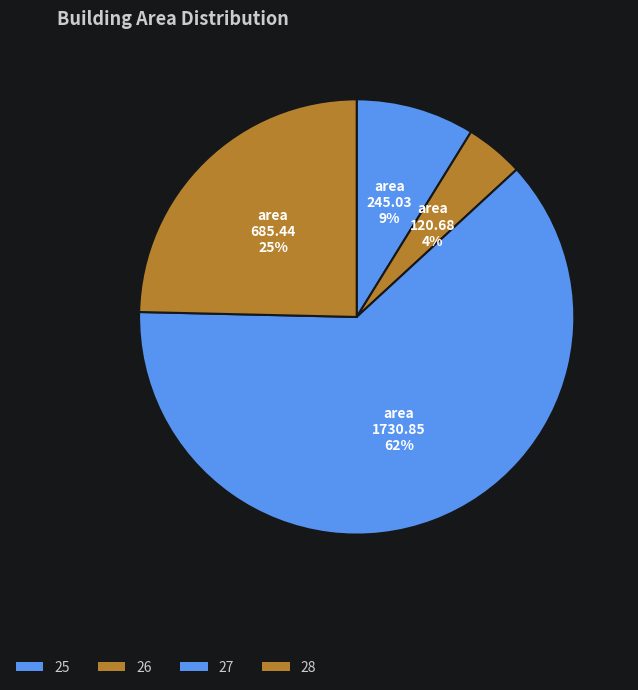

What is the largest slice in the pie chart?

27